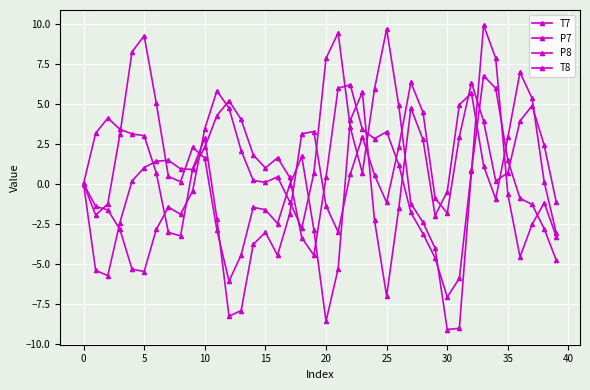

At which category is the sum across all series the highest?

33